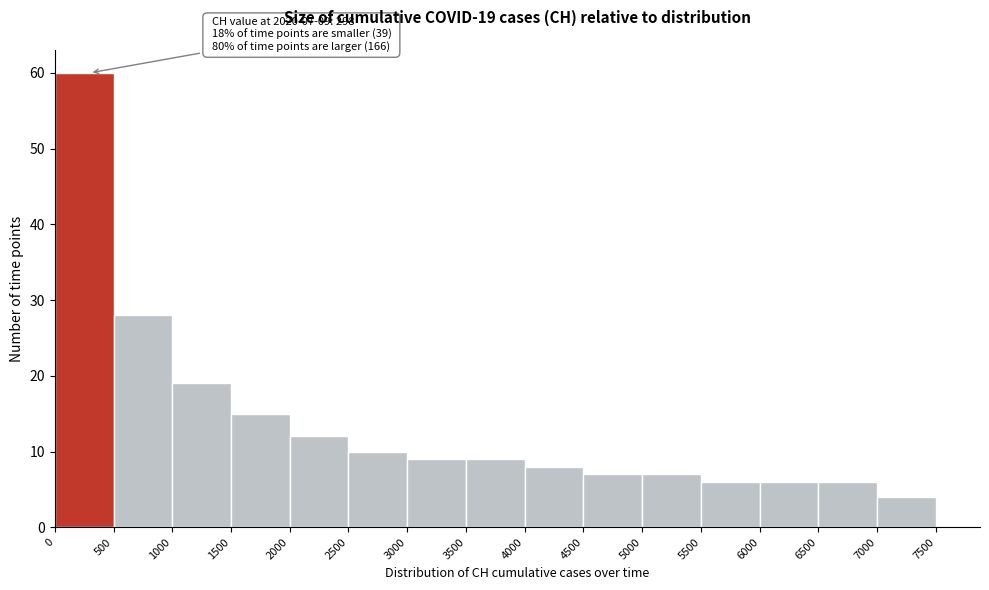

Over which range of the x-axis is the bar tallest?

0 to 500